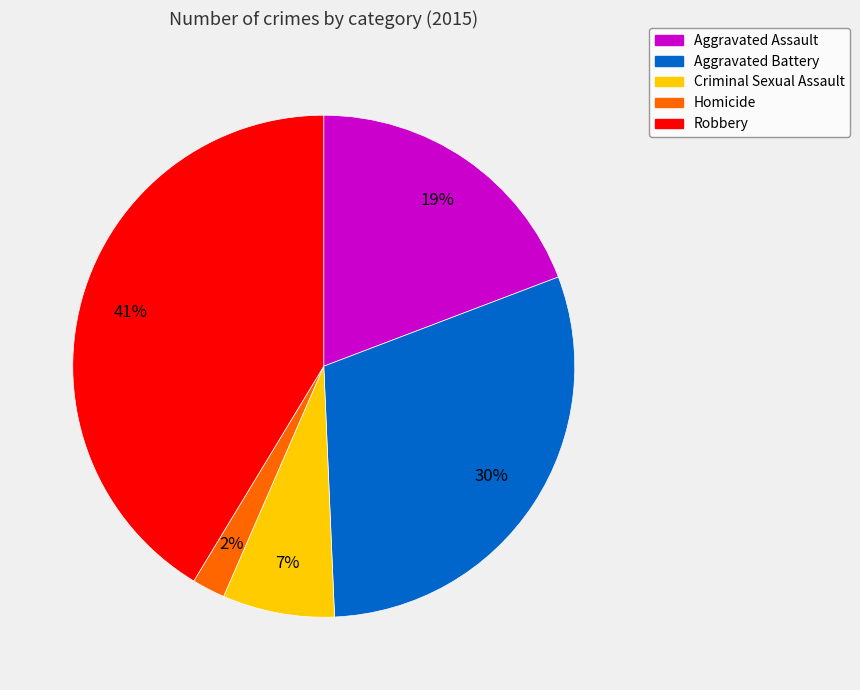

Is it true that Robbery is 41% of the pie?

True